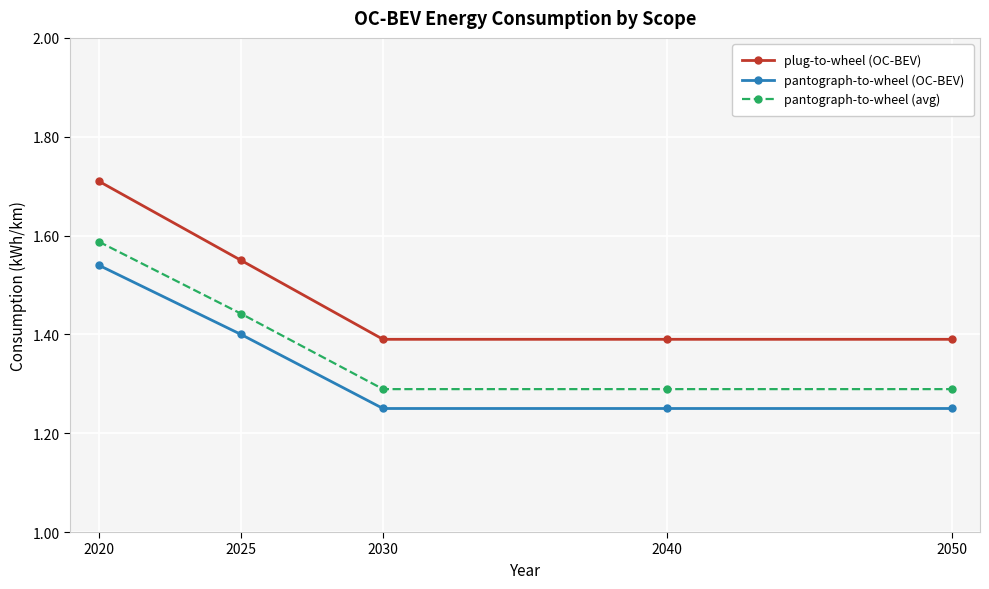

True or false: pantograph-to-wheel (avg) and pantograph-to-wheel (OC-BEV) intersect in this chart.

False